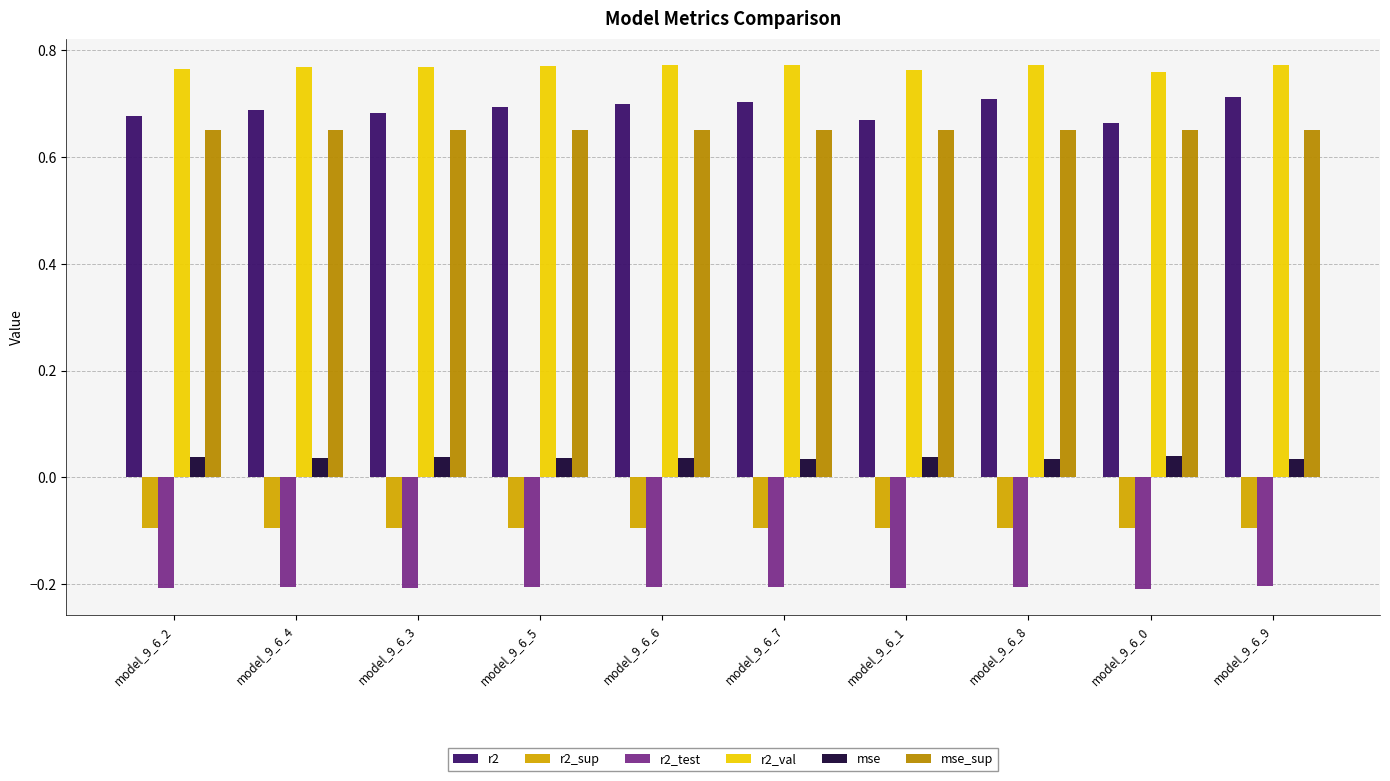

What is the highest value of the r2_test series?

-0.2